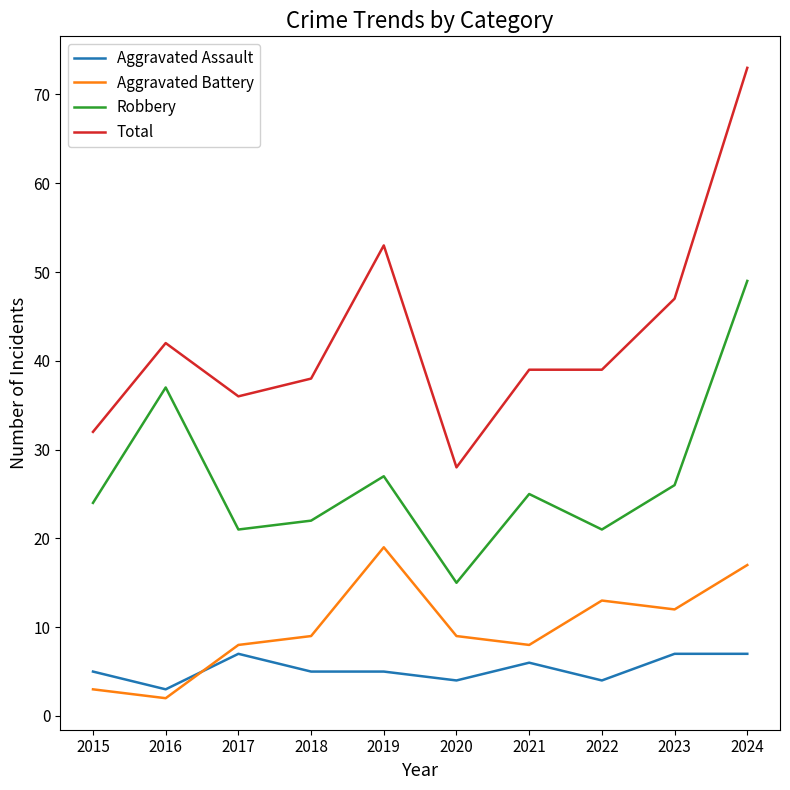

What are all the series names shown in the legend?

Aggravated Assault, Aggravated Battery, Robbery, Total